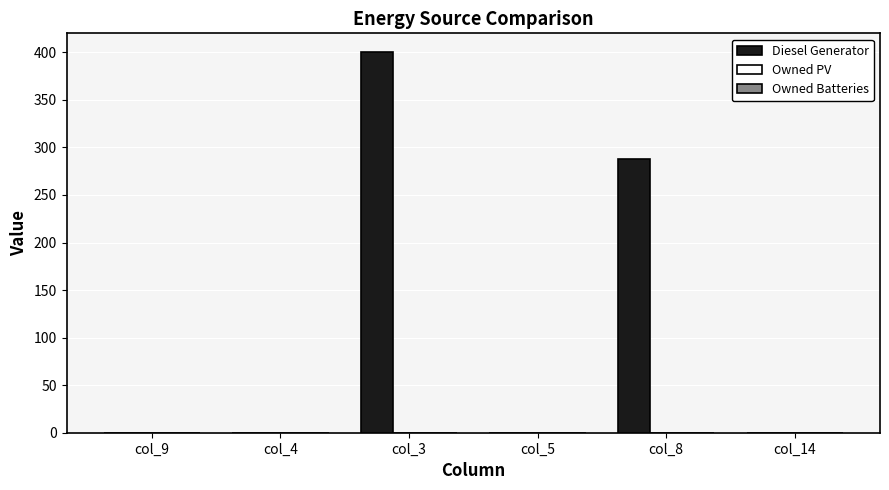

True or false: the data shows -260 at col_14.

False